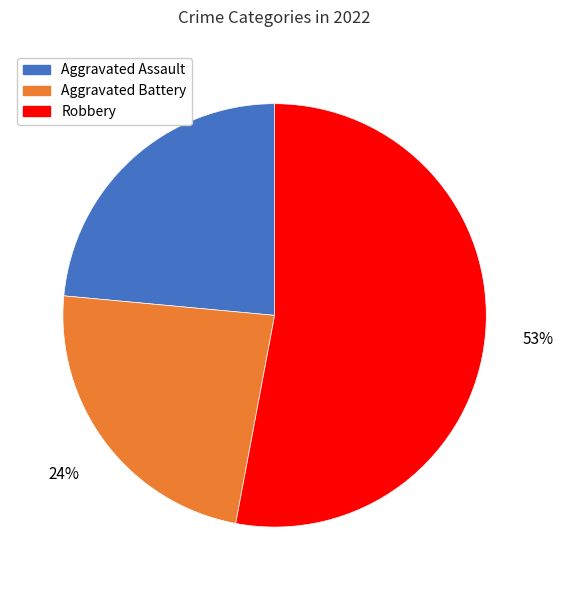

To the nearest percent, what is the average slice percentage?

33%